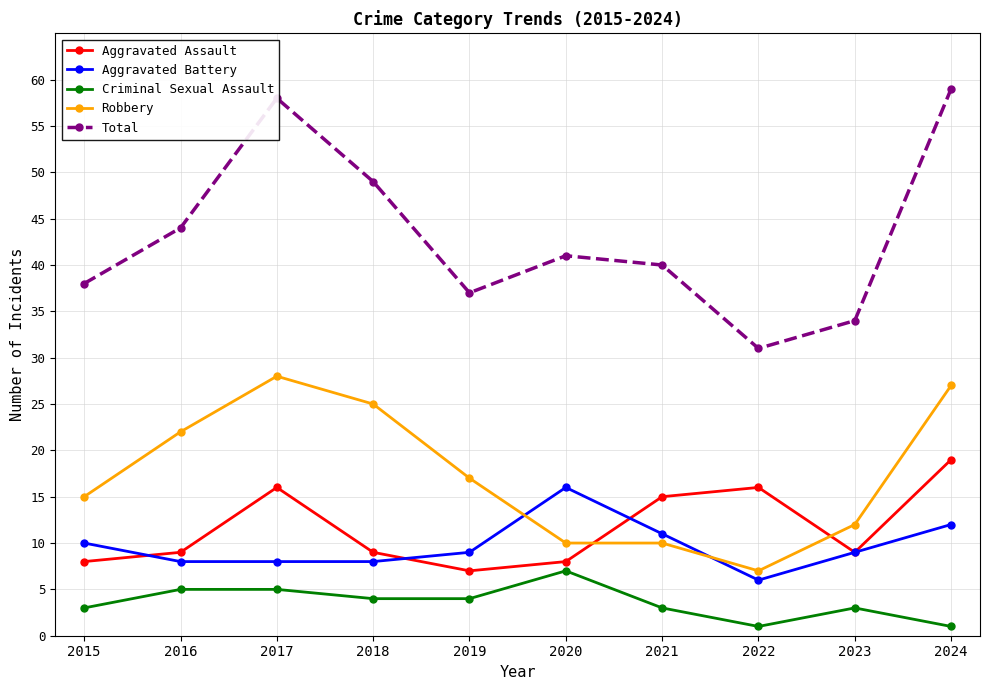

How many values in the Robbery series are below 17?

5